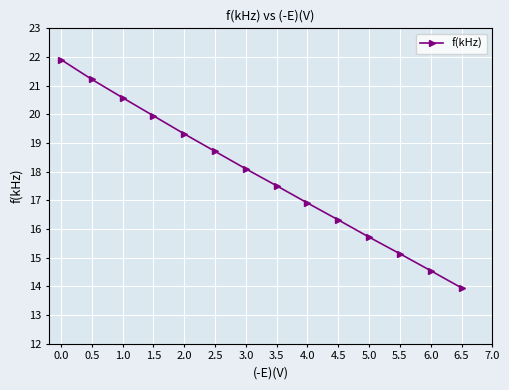

What is the greatest value displayed?

21.9